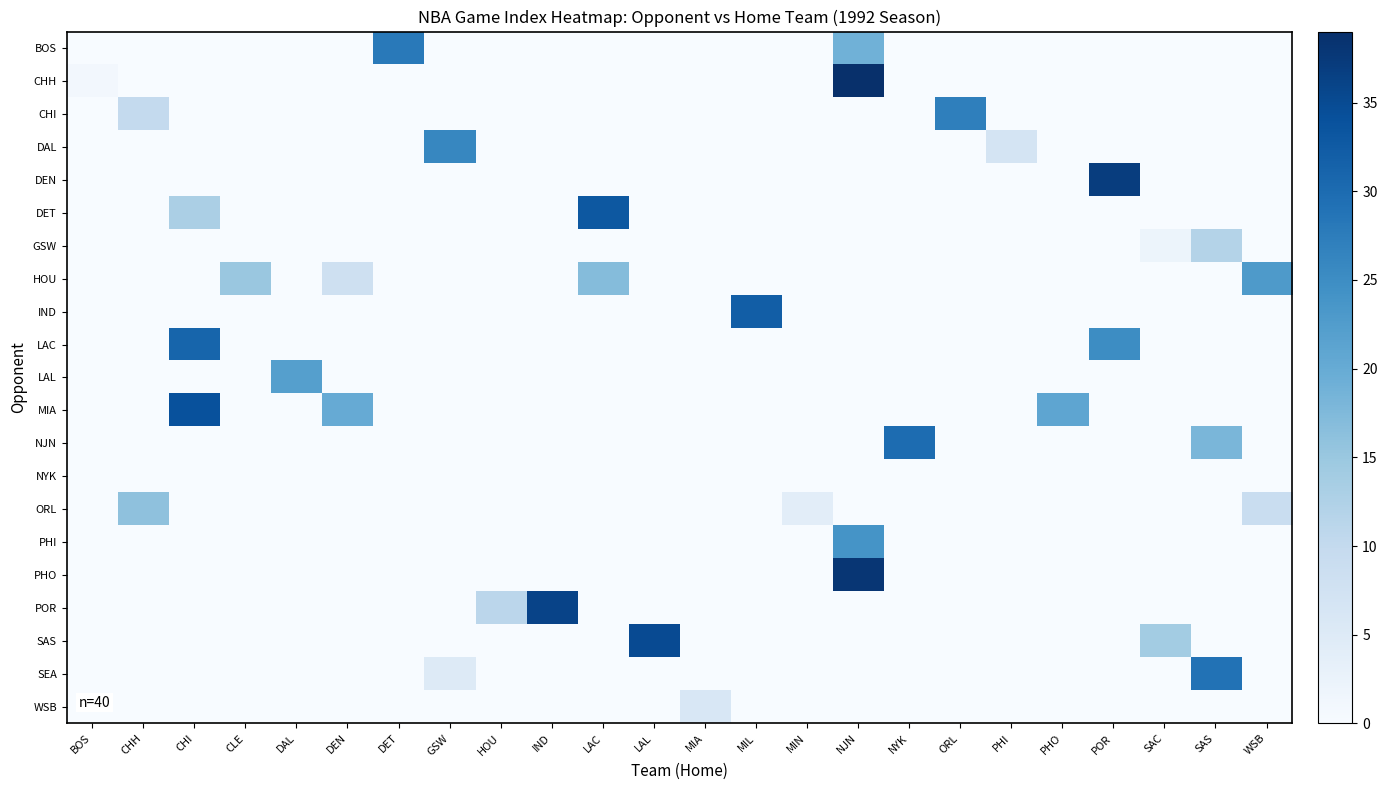

Reading left to right, list all the values displayed in this chart.

BOS: BOS=0	CHH=0	CHI=0	CLE=0	DAL=0	DEN=0	DET=28	GSW=0	HOU=0	IND=0	LAC=0	LAL=0	MIA=0	MIL=0	MIN=0	NJN=19	NYK=0	ORL=0	PHI=0	PHO=0	POR=0	SAC=0	SAS=0	WSB=0
CHH: BOS=1	CHH=0	CHI=0	CLE=0	DAL=0	DEN=0	DET=0	GSW=0	HOU=0	IND=0	LAC=0	LAL=0	MIA=0	MIL=0	MIN=0	NJN=39	NYK=0	ORL=0	PHI=0	PHO=0	POR=0	SAC=0	SAS=0	WSB=0
CHI: BOS=0	CHH=10	CHI=0	CLE=0	DAL=0	DEN=0	DET=0	GSW=0	HOU=0	IND=0	LAC=0	LAL=0	MIA=0	MIL=0	MIN=0	NJN=0	NYK=0	ORL=27	PHI=0	PHO=0	POR=0	SAC=0	SAS=0	WSB=0
DAL: BOS=0	CHH=0	CHI=0	CLE=0	DAL=0	DEN=0	DET=0	GSW=26	HOU=0	IND=0	LAC=0	LAL=0	MIA=0	MIL=0	MIN=0	NJN=0	NYK=0	ORL=0	PHI=7	PHO=0	POR=0	SAC=0	SAS=0	WSB=0
DEN: BOS=0	CHH=0	CHI=0	CLE=0	DAL=0	DEN=0	DET=0	GSW=0	HOU=0	IND=0	LAC=0	LAL=0	MIA=0	MIL=0	MIN=0	NJN=0	NYK=0	ORL=0	PHI=0	PHO=0	POR=37	SAC=0	SAS=0	WSB=0
DET: BOS=0	CHH=0	CHI=13	CLE=0	DAL=0	DEN=0	DET=0	GSW=0	HOU=0	IND=0	LAC=33	LAL=0	MIA=0	MIL=0	MIN=0	NJN=0	NYK=0	ORL=0	PHI=0	PHO=0	POR=0	SAC=0	SAS=0	WSB=0
GSW: BOS=0	CHH=0	CHI=0	CLE=0	DAL=0	DEN=0	DET=0	GSW=0	HOU=0	IND=0	LAC=0	LAL=0	MIA=0	MIL=0	MIN=0	NJN=0	NYK=0	ORL=0	PHI=0	PHO=0	POR=0	SAC=2	SAS=12	WSB=0
HOU: BOS=0	CHH=0	CHI=0	CLE=15	DAL=0	DEN=8	DET=0	GSW=0	HOU=0	IND=0	LAC=17	LAL=0	MIA=0	MIL=0	MIN=0	NJN=0	NYK=0	ORL=0	PHI=0	PHO=0	POR=0	SAC=0	SAS=0	WSB=23
IND: BOS=0	CHH=0	CHI=0	CLE=0	DAL=0	DEN=0	DET=0	GSW=0	HOU=0	IND=0	LAC=0	LAL=0	MIA=0	MIL=32	MIN=0	NJN=0	NYK=0	ORL=0	PHI=0	PHO=0	POR=0	SAC=0	SAS=0	WSB=0
LAC: BOS=0	CHH=0	CHI=31	CLE=0	DAL=0	DEN=0	DET=0	GSW=0	HOU=0	IND=0	LAC=0	LAL=0	MIA=0	MIL=0	MIN=0	NJN=0	NYK=0	ORL=0	PHI=0	PHO=0	POR=25	SAC=0	SAS=0	WSB=0
LAL: BOS=0	CHH=0	CHI=0	CLE=0	DAL=22	DEN=0	DET=0	GSW=0	HOU=0	IND=0	LAC=0	LAL=0	MIA=0	MIL=0	MIN=0	NJN=0	NYK=0	ORL=0	PHI=0	PHO=0	POR=0	SAC=0	SAS=0	WSB=0
MIA: BOS=0	CHH=0	CHI=34	CLE=0	DAL=0	DEN=20	DET=0	GSW=0	HOU=0	IND=0	LAC=0	LAL=0	MIA=0	MIL=0	MIN=0	NJN=0	NYK=0	ORL=0	PHI=0	PHO=21	POR=0	SAC=0	SAS=0	WSB=0
NJN: BOS=0	CHH=0	CHI=0	CLE=0	DAL=0	DEN=0	DET=0	GSW=0	HOU=0	IND=0	LAC=0	LAL=0	MIA=0	MIL=0	MIN=0	NJN=0	NYK=30	ORL=0	PHI=0	PHO=0	POR=0	SAC=0	SAS=18	WSB=0
NYK: BOS=0	CHH=0	CHI=0	CLE=0	DAL=0	DEN=0	DET=0	GSW=0	HOU=0	IND=0	LAC=0	LAL=0	MIA=0	MIL=0	MIN=0	NJN=0	NYK=0	ORL=0	PHI=0	PHO=0	POR=0	SAC=0	SAS=0	WSB=0
ORL: BOS=0	CHH=16	CHI=0	CLE=0	DAL=0	DEN=0	DET=0	GSW=0	HOU=0	IND=0	LAC=0	LAL=0	MIA=0	MIL=0	MIN=4	NJN=0	NYK=0	ORL=0	PHI=0	PHO=0	POR=0	SAC=0	SAS=0	WSB=9
PHI: BOS=0	CHH=0	CHI=0	CLE=0	DAL=0	DEN=0	DET=0	GSW=0	HOU=0	IND=0	LAC=0	LAL=0	MIA=0	MIL=0	MIN=0	NJN=24	NYK=0	ORL=0	PHI=0	PHO=0	POR=0	SAC=0	SAS=0	WSB=0
PHO: BOS=0	CHH=0	CHI=0	CLE=0	DAL=0	DEN=0	DET=0	GSW=0	HOU=0	IND=0	LAC=0	LAL=0	MIA=0	MIL=0	MIN=0	NJN=38	NYK=0	ORL=0	PHI=0	PHO=0	POR=0	SAC=0	SAS=0	WSB=0
POR: BOS=0	CHH=0	CHI=0	CLE=0	DAL=0	DEN=0	DET=0	GSW=0	HOU=11	IND=36	LAC=0	LAL=0	MIA=0	MIL=0	MIN=0	NJN=0	NYK=0	ORL=0	PHI=0	PHO=0	POR=0	SAC=0	SAS=0	WSB=0
SAS: BOS=0	CHH=0	CHI=0	CLE=0	DAL=0	DEN=0	DET=0	GSW=0	HOU=0	IND=0	LAC=0	LAL=35	MIA=0	MIL=0	MIN=0	NJN=0	NYK=0	ORL=0	PHI=0	PHO=0	POR=0	SAC=14	SAS=0	WSB=0
SEA: BOS=0	CHH=0	CHI=0	CLE=0	DAL=0	DEN=0	DET=0	GSW=5	HOU=0	IND=0	LAC=0	LAL=0	MIA=0	MIL=0	MIN=0	NJN=0	NYK=0	ORL=0	PHI=0	PHO=0	POR=0	SAC=0	SAS=29	WSB=0
WSB: BOS=0	CHH=0	CHI=0	CLE=0	DAL=0	DEN=0	DET=0	GSW=0	HOU=0	IND=0	LAC=0	LAL=0	MIA=6	MIL=0	MIN=0	NJN=0	NYK=0	ORL=0	PHI=0	PHO=0	POR=0	SAC=0	SAS=0	WSB=0